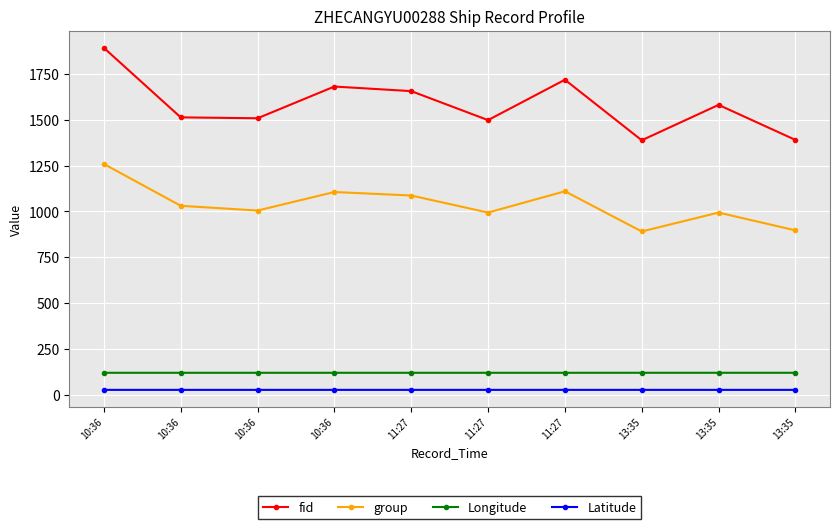

How many categories are shown in the chart?

10